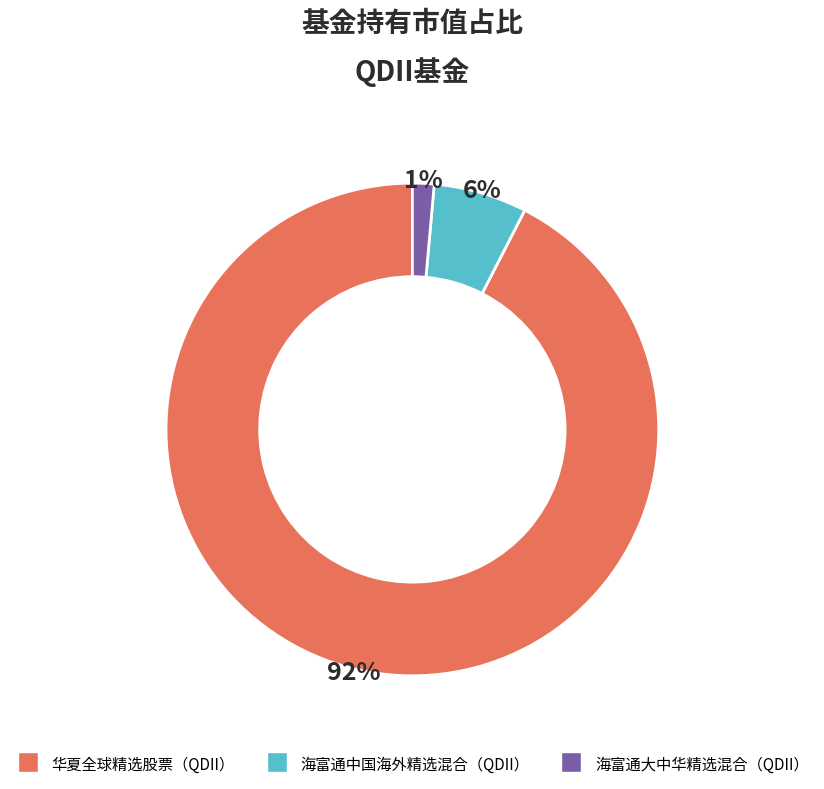

What percentage is the 海富通大中华精选混合（QDII） slice, to the nearest percent?

1%